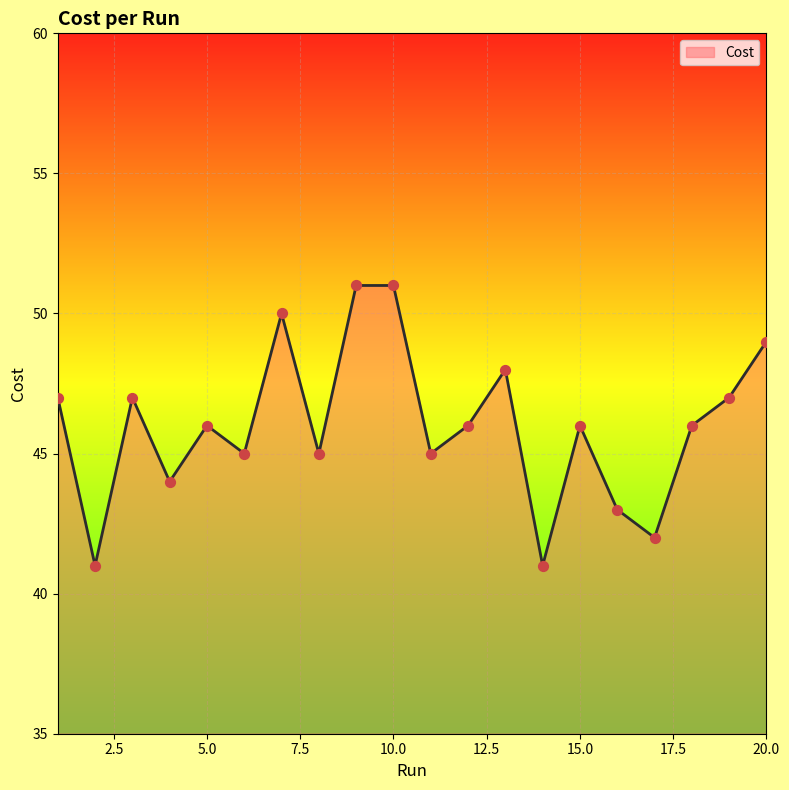

What is the greatest value displayed?

51.0